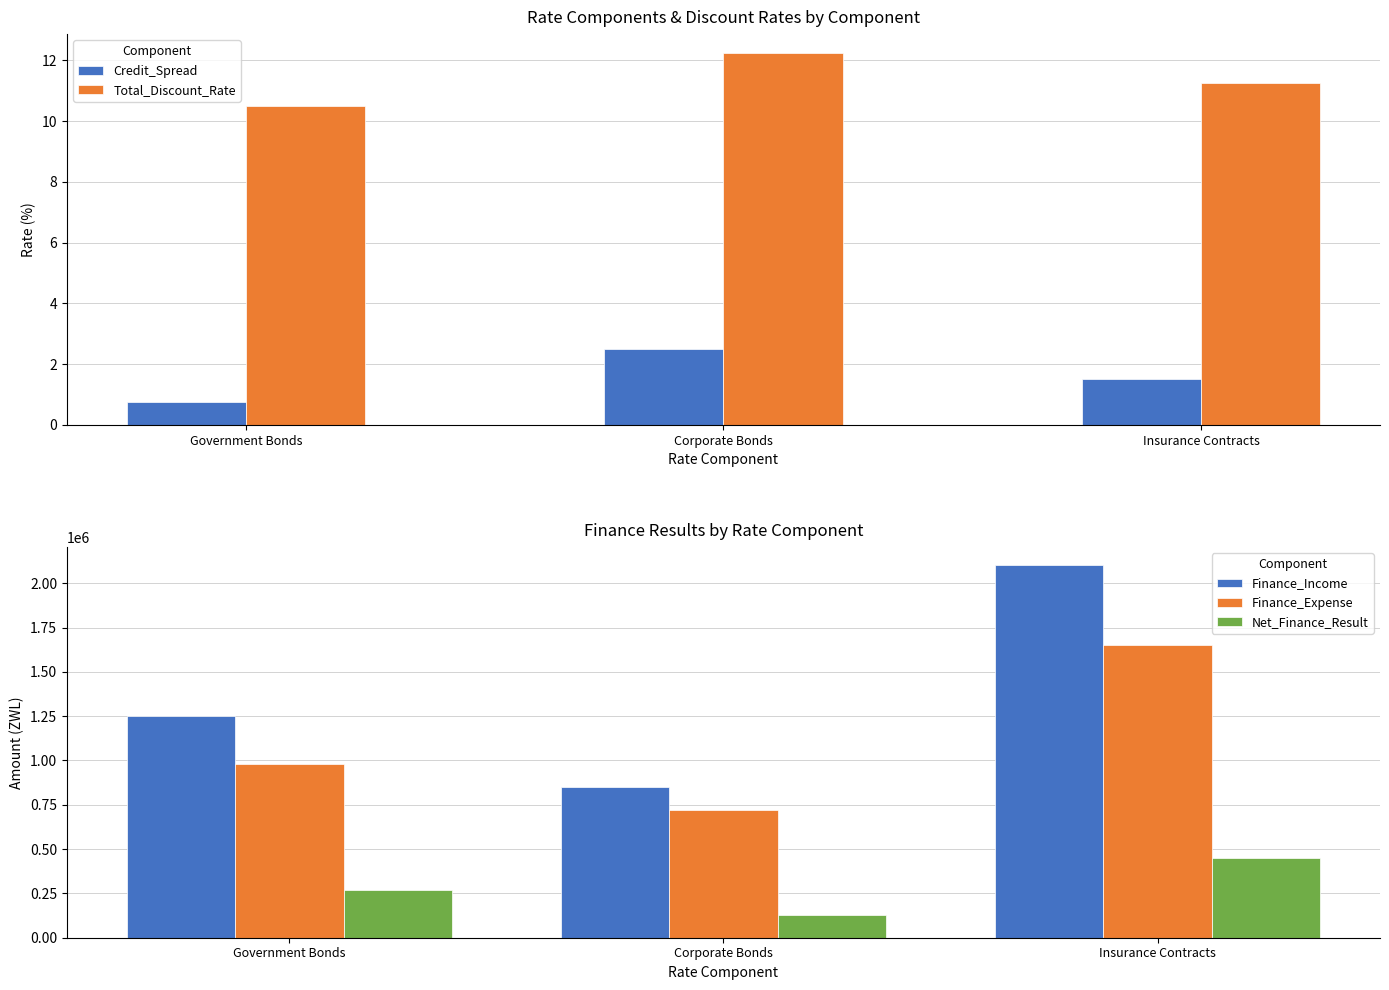

What is the sum of the Net_Finance_Result values at Government Bonds and Corporate Bonds?

400000